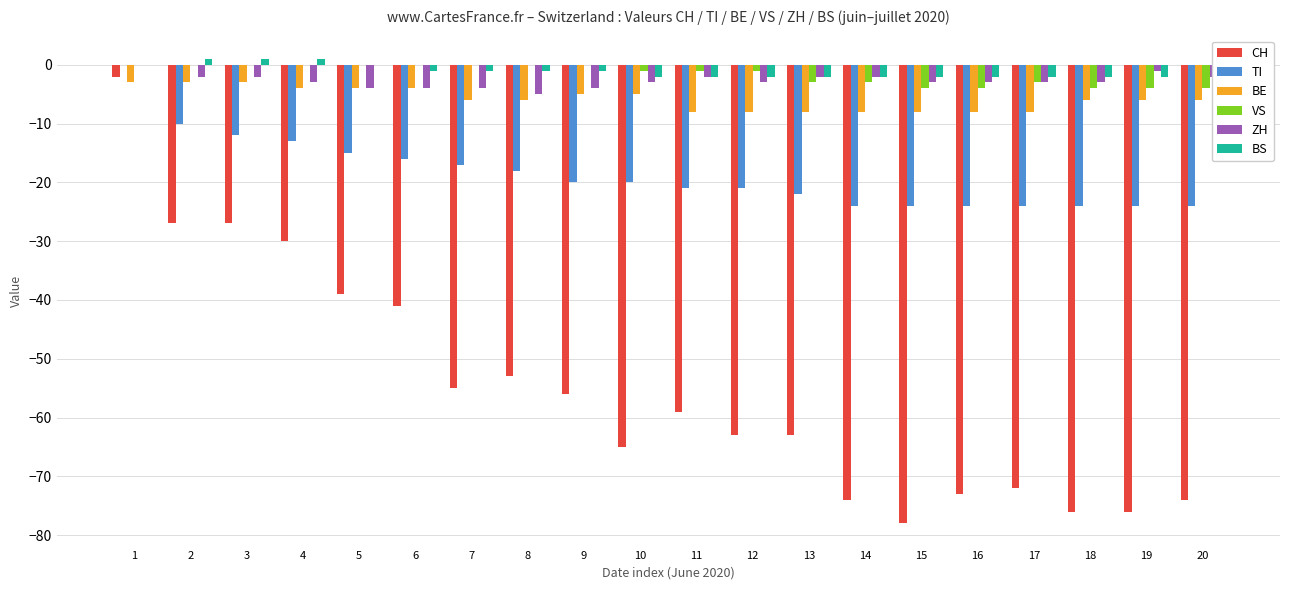

What is the lowest value of the BE series?

-8